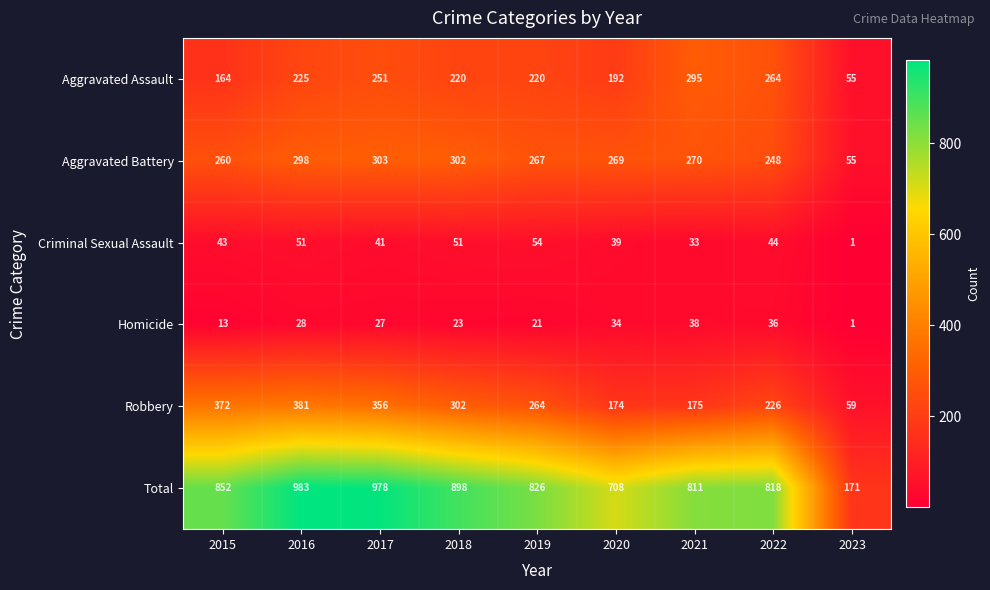

At how many categories does at least one series exceed 806?

7